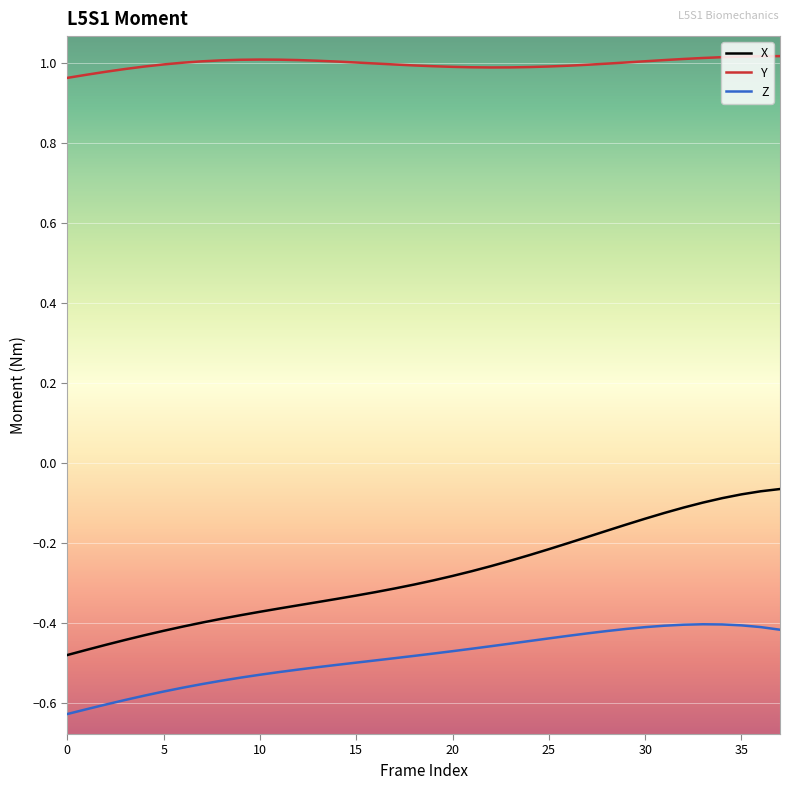

Which series has the widest spread of values?

X